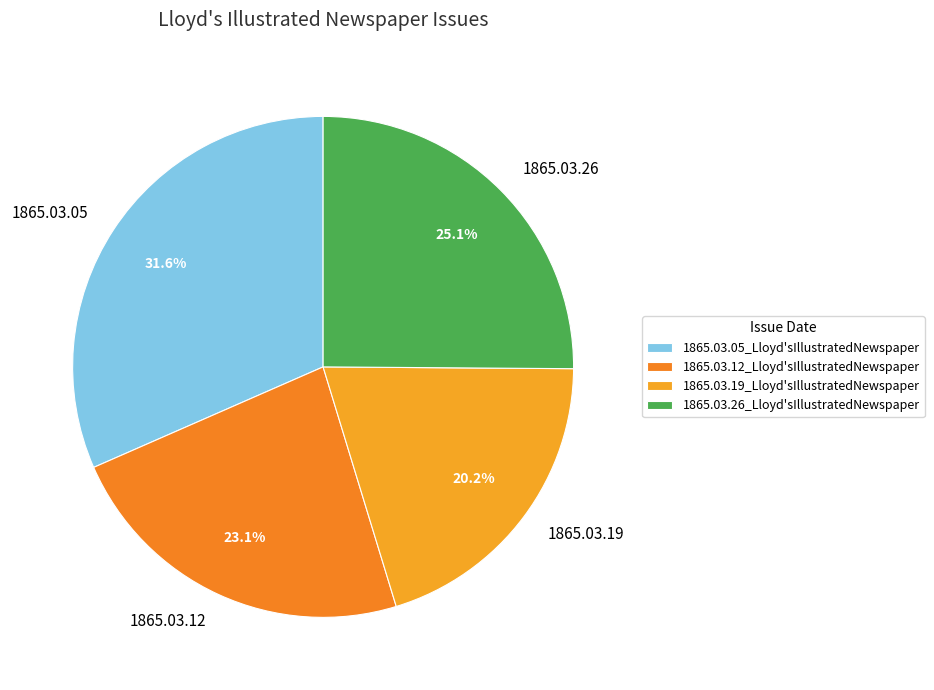

What portion of the pie excludes 1865.03.12_Lloyd'sIllustratedNewspaper?

76.9%